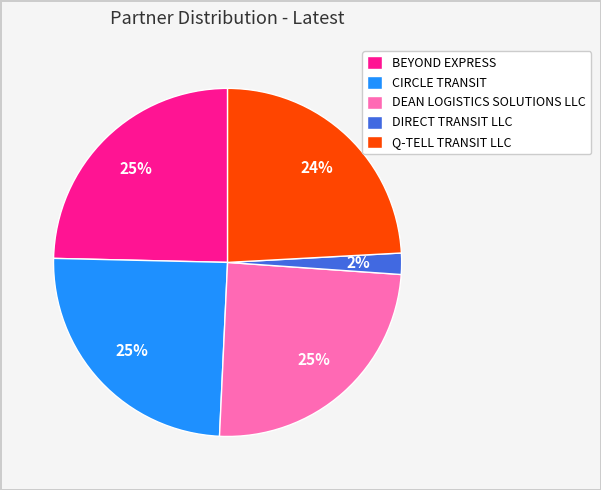

Do DEAN LOGISTICS SOLUTIONS LLC and BEYOND EXPRESS together represent more than half of the pie?

No